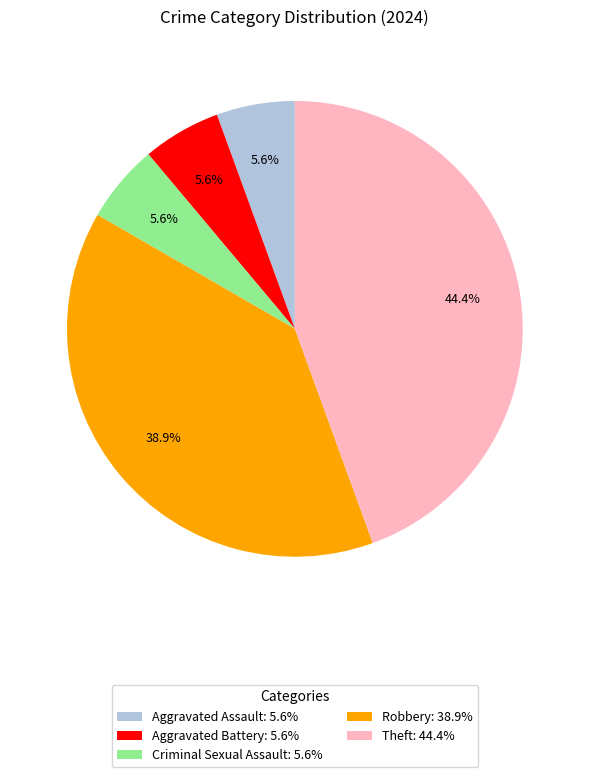

How many slices are in this pie chart?

5